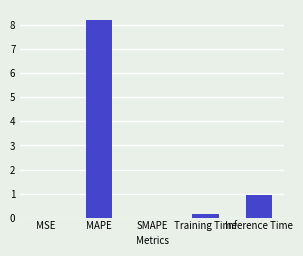

Which has a higher value, Training Time or Inference Time?

Inference Time